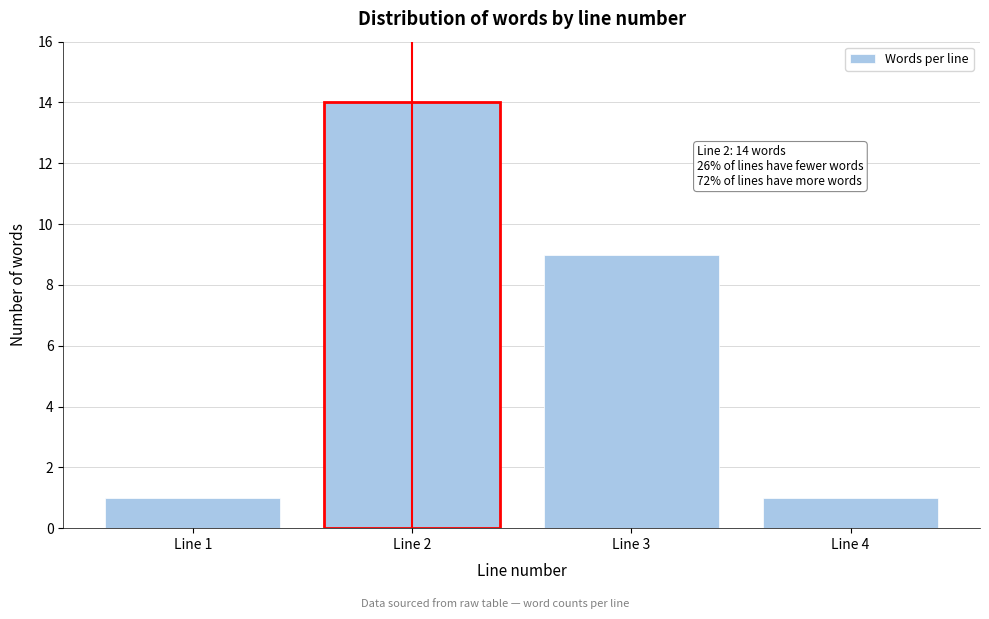

Reading left to right, transcribe all the data shown in this chart.

Line 1=1	Line 2=14	Line 3=9	Line 4=1